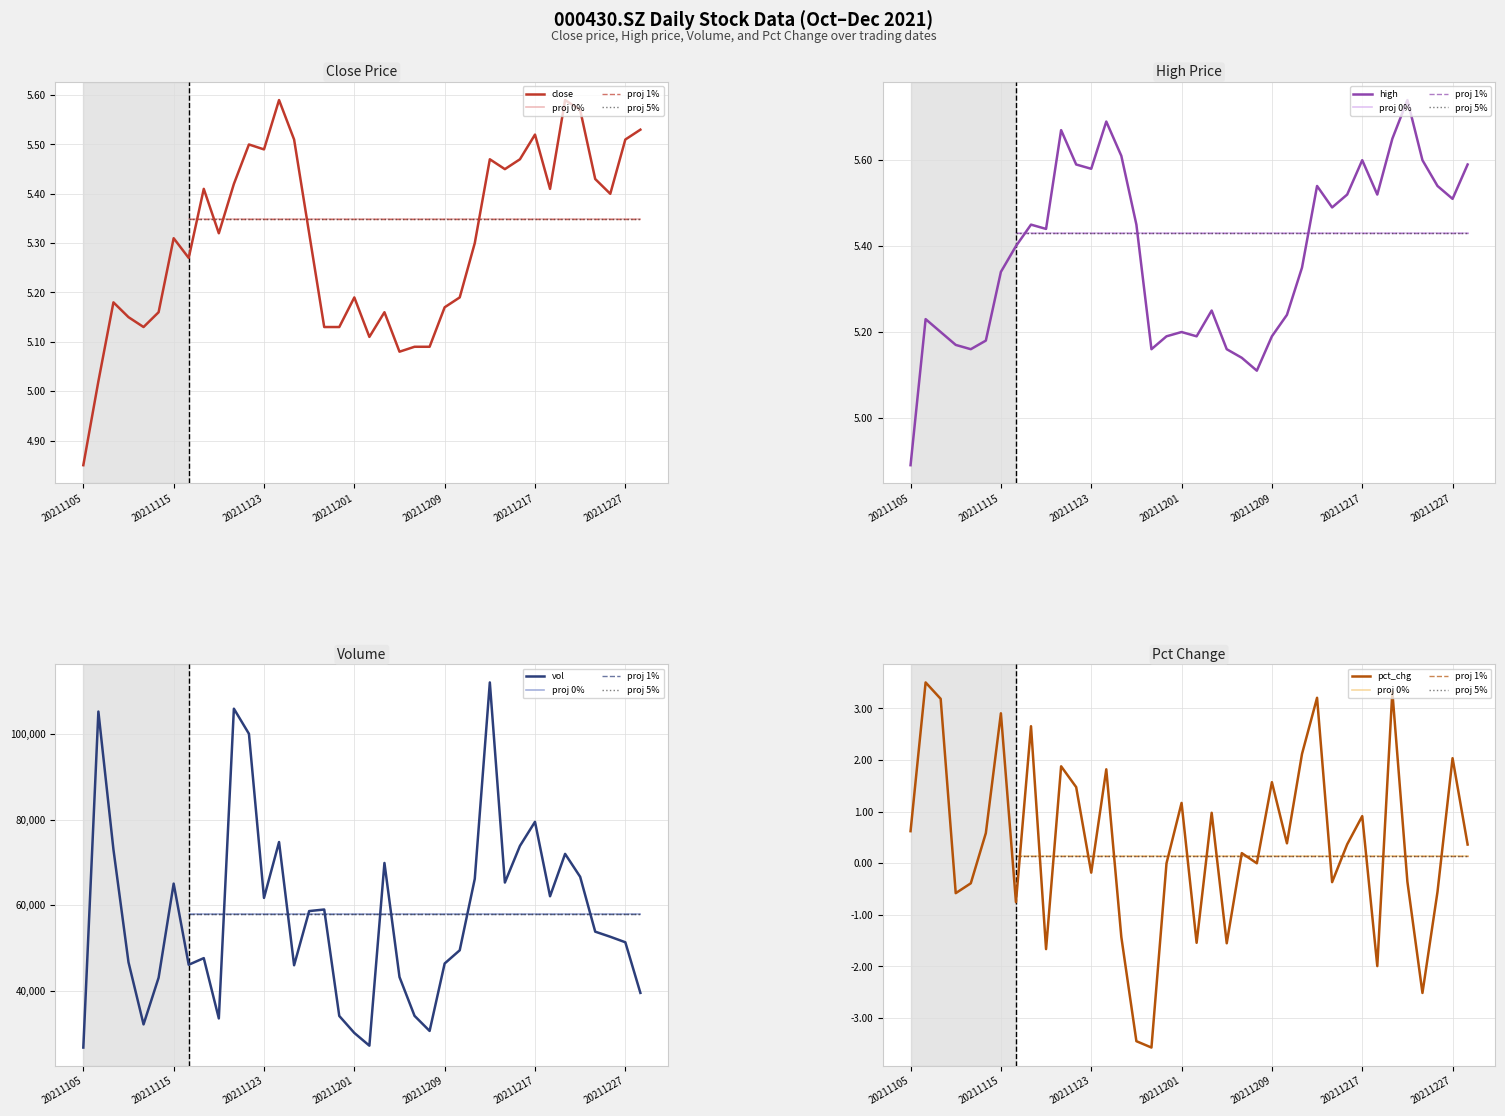

Where is close nearest to the value 5?

20211108